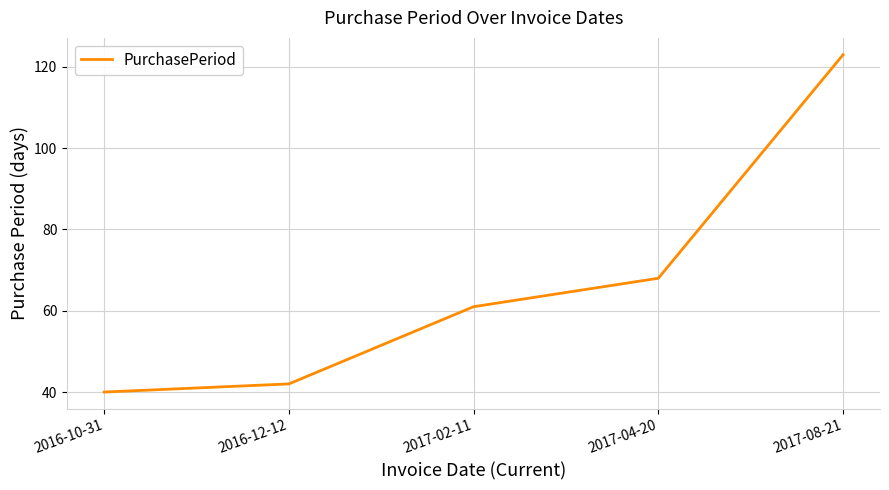

True or false: the data shows 61 at 2017-02-11.

True